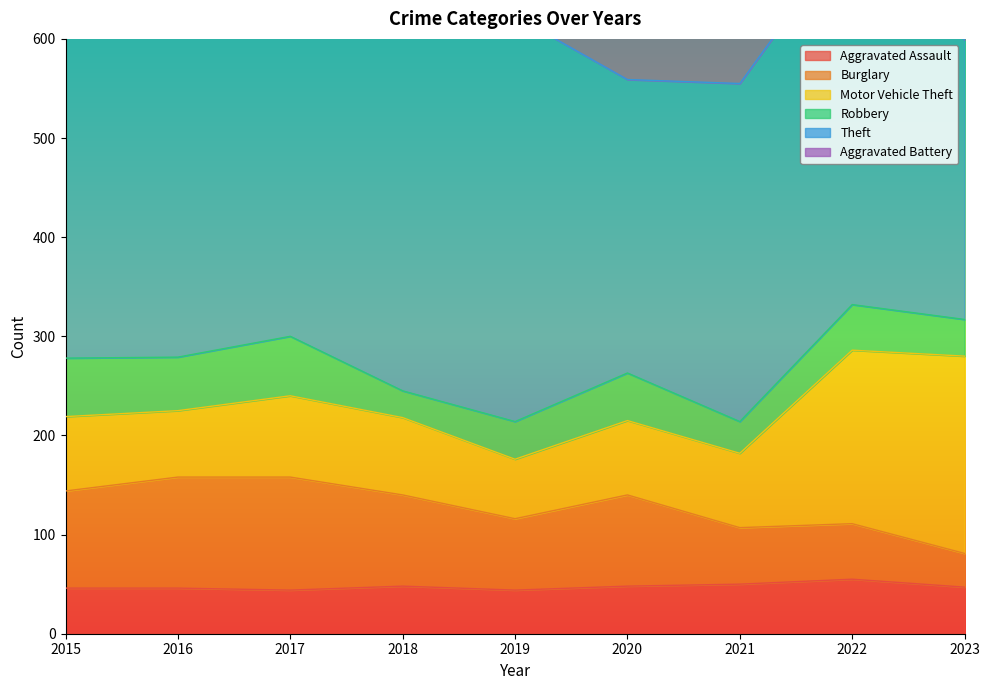

Reading right to left, list all the values displayed in this chart.

Aggravated Assault: 47	55	50	48	44	48	44	46	46
Burglary: 34	56	57	92	72	92	114	112	98
Motor Vehicle Theft: 199	175	75	75	60	78	82	67	75
Robbery: 37	46	32	48	38	27	60	54	59
Theft: 282	379	341	296	409	515	497	409	515
Aggravated Battery: 39	42	49	59	51	39	54	37	38